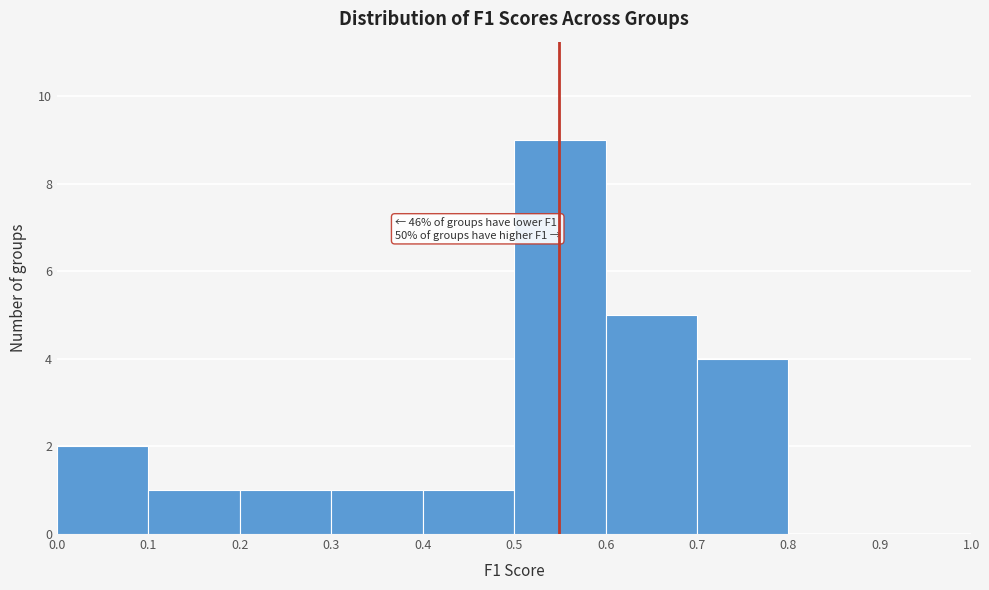

Which range on the x-axis has the tallest bar?

0.5 to 0.6